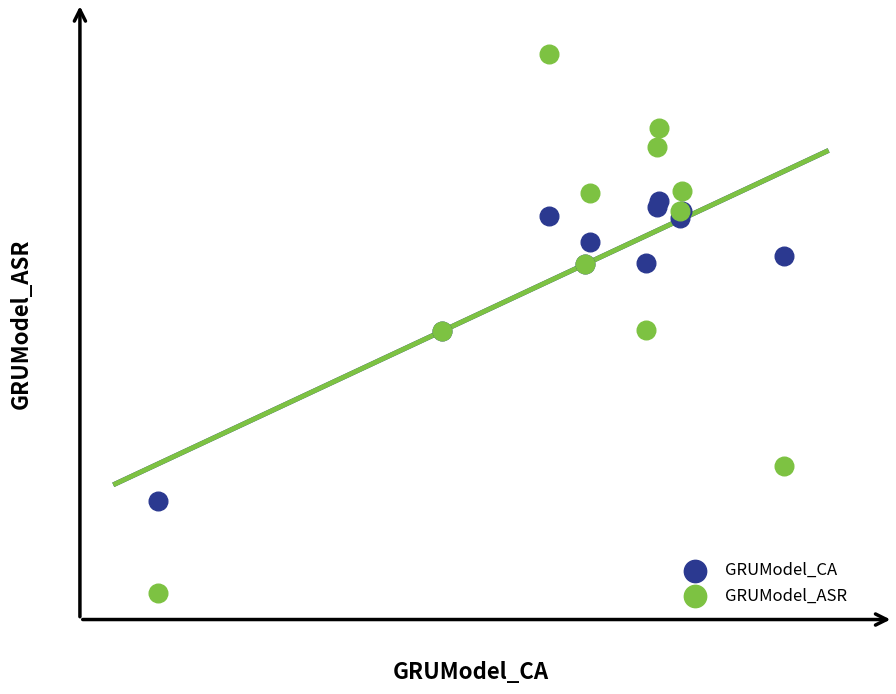

What are all the series names shown in the legend?

GRUModel_CA, GRUModel_ASR